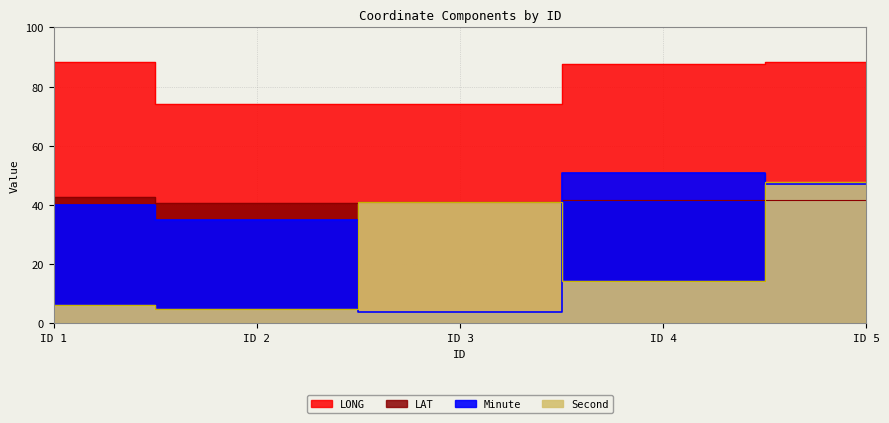

What is the value of the LAT point at the 3rd from the left?

41.1